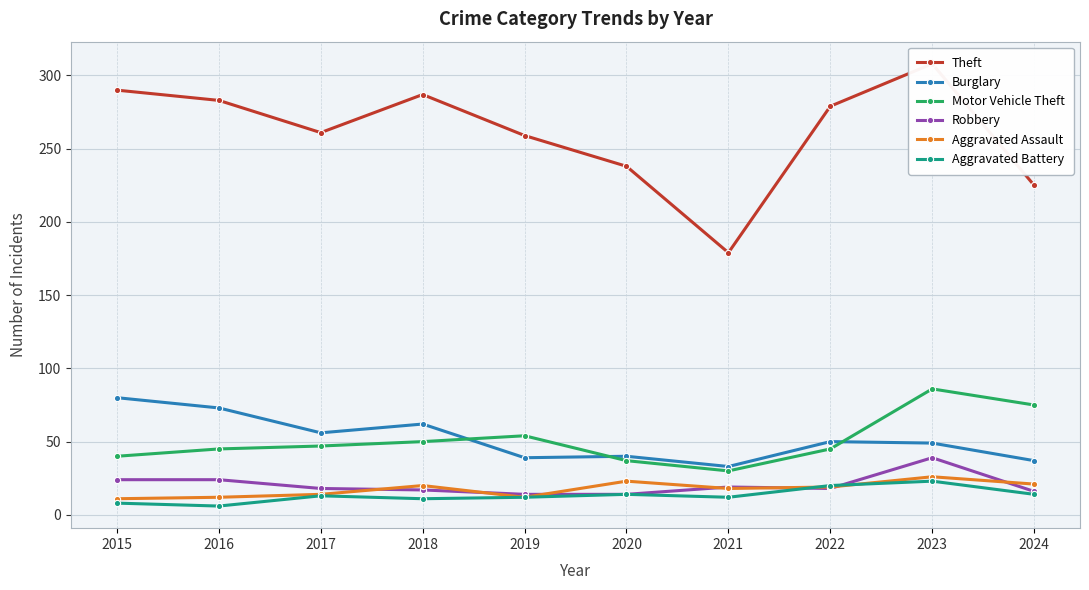

Which has a higher value, 2017 or 2020?

2017